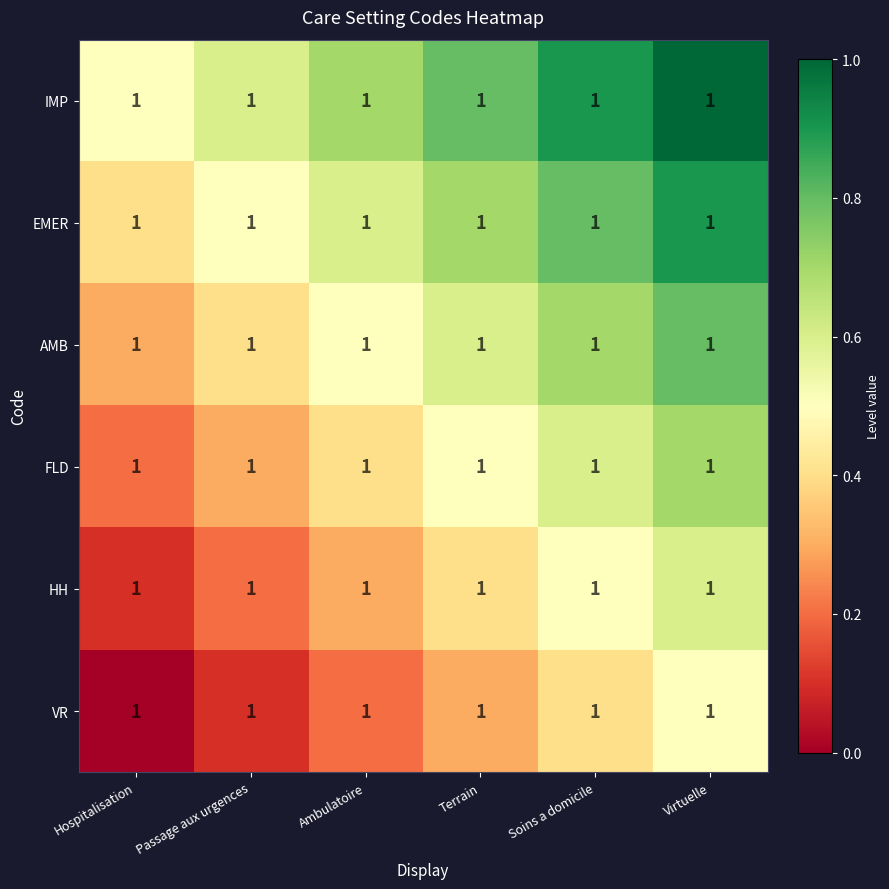

What is the sum of the AMB values at Ambulatoire and Passage aux urgences?

0.9